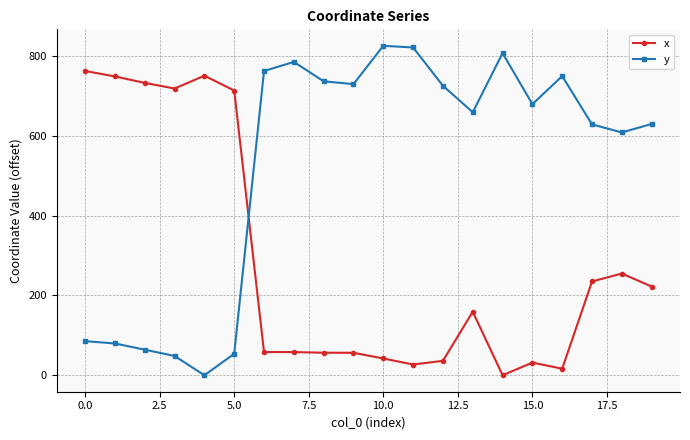

Is this an area chart (filled region under the line)?

No